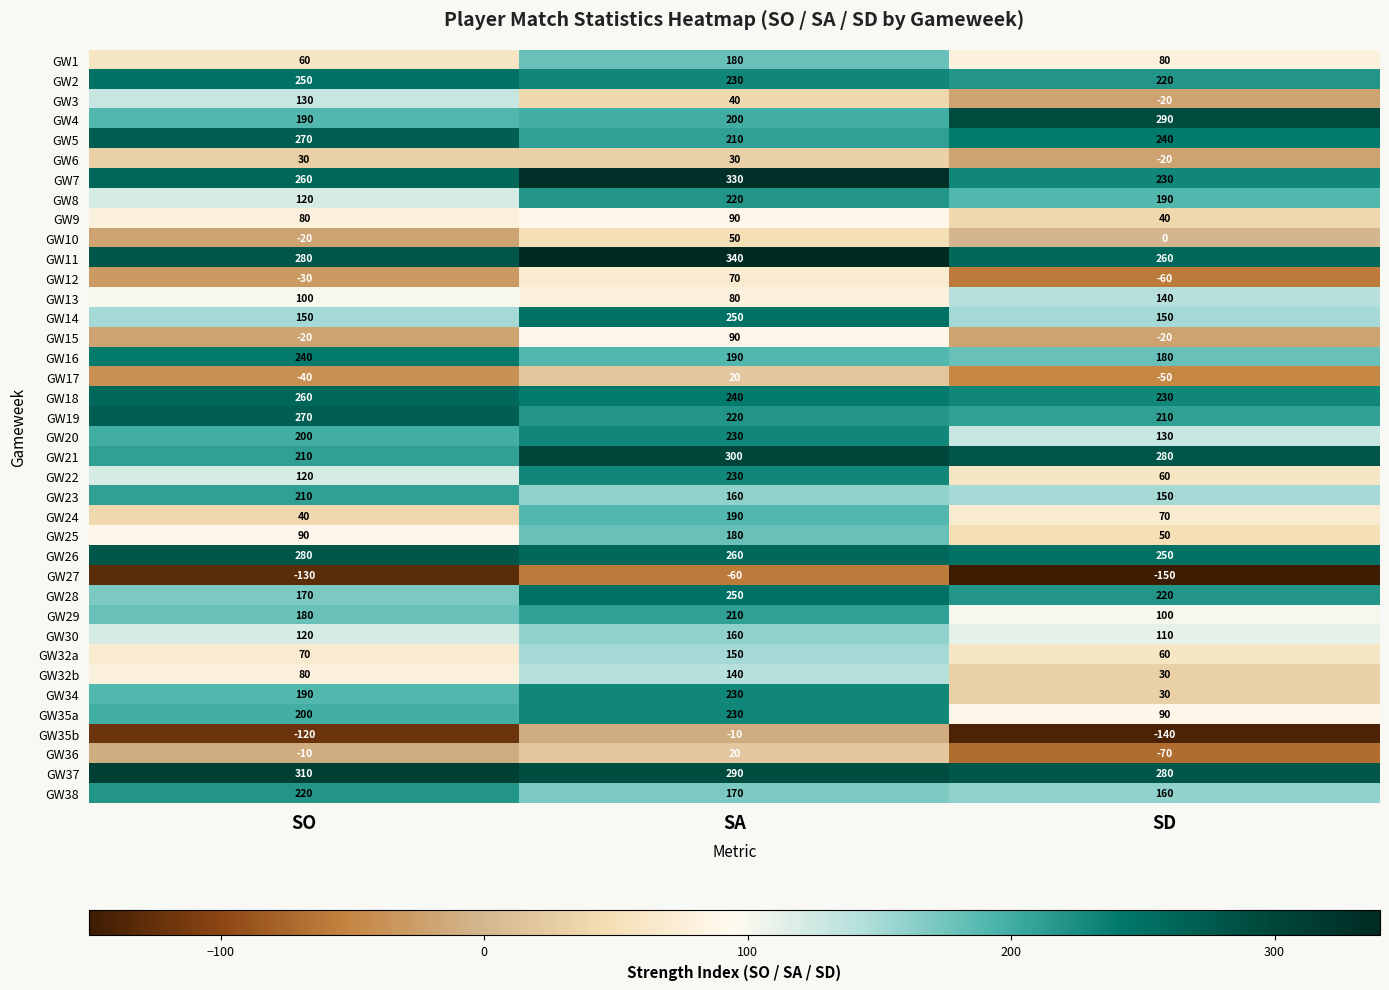

Rank the categories by GW11 value from lowest to highest.

SD, SO, SA